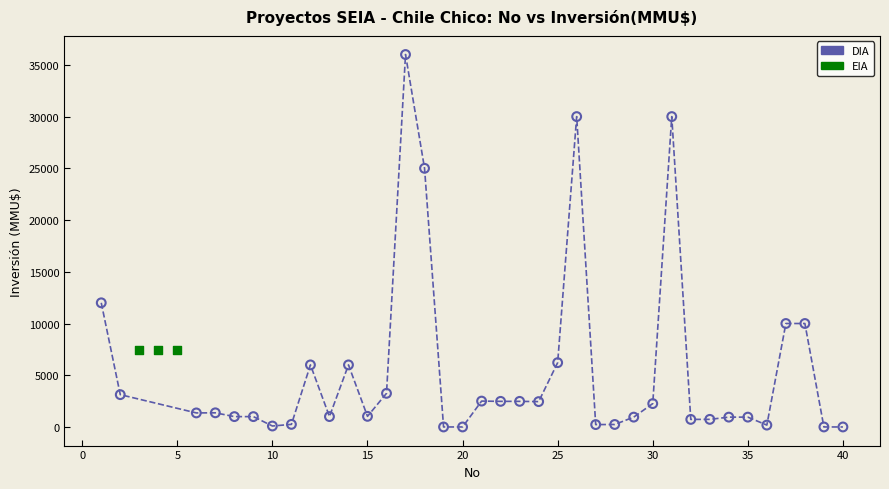

Which series contains the highest Y value?

DIA